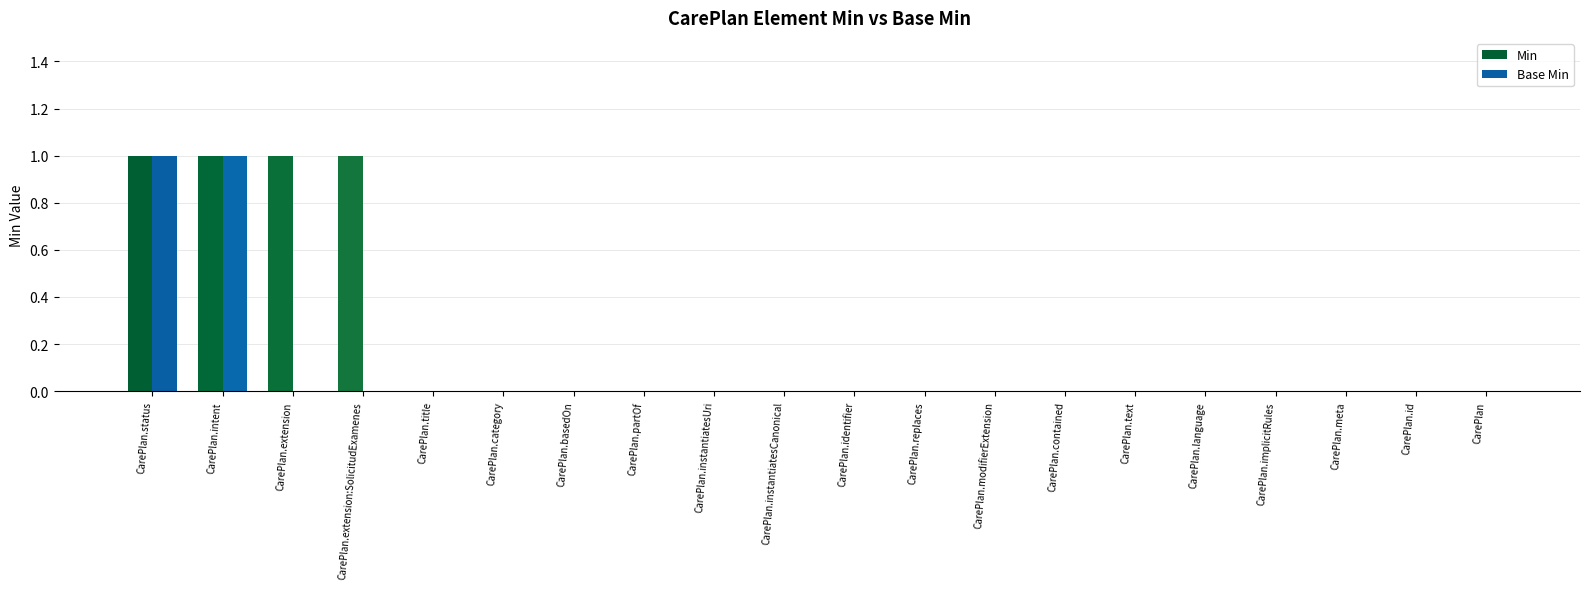

What is the maximum value for Base Min?

1